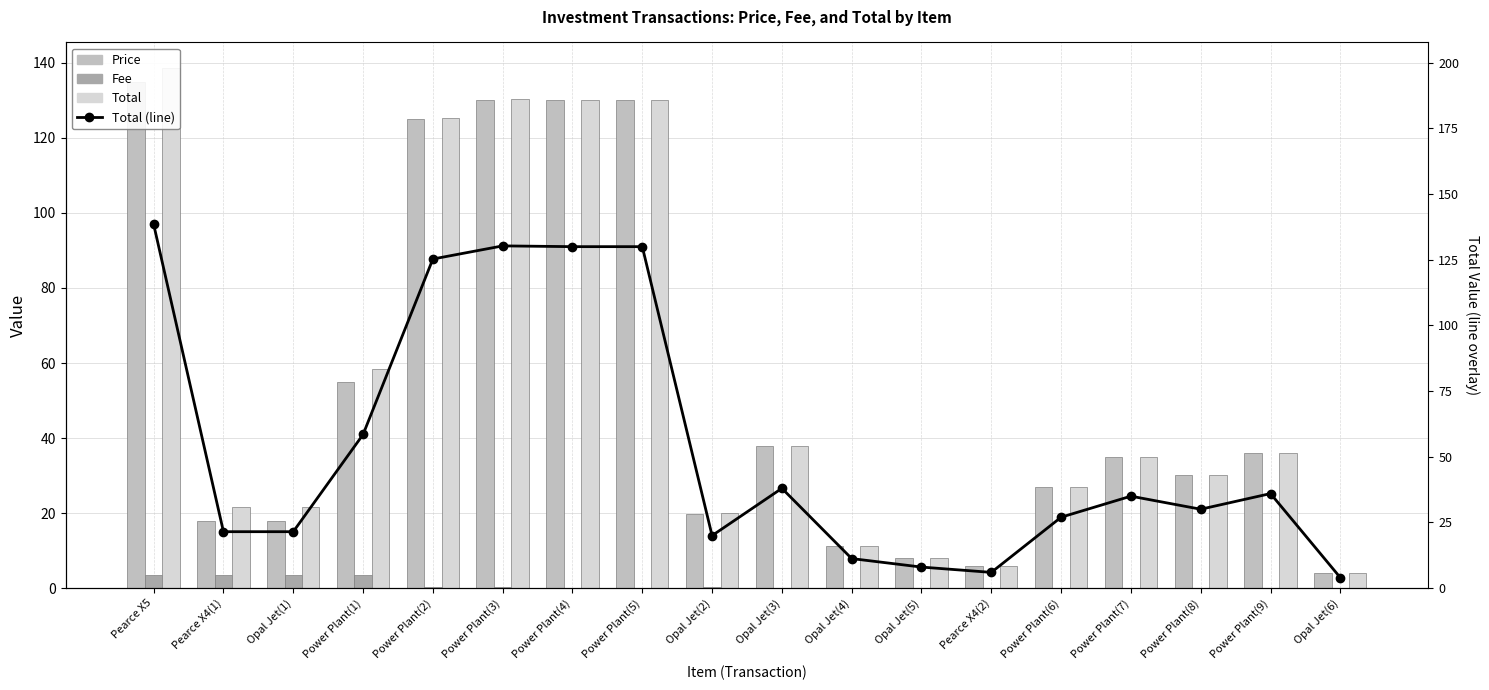

Which category has the lowest value in the Total (line) series?

Opal Jet(6)